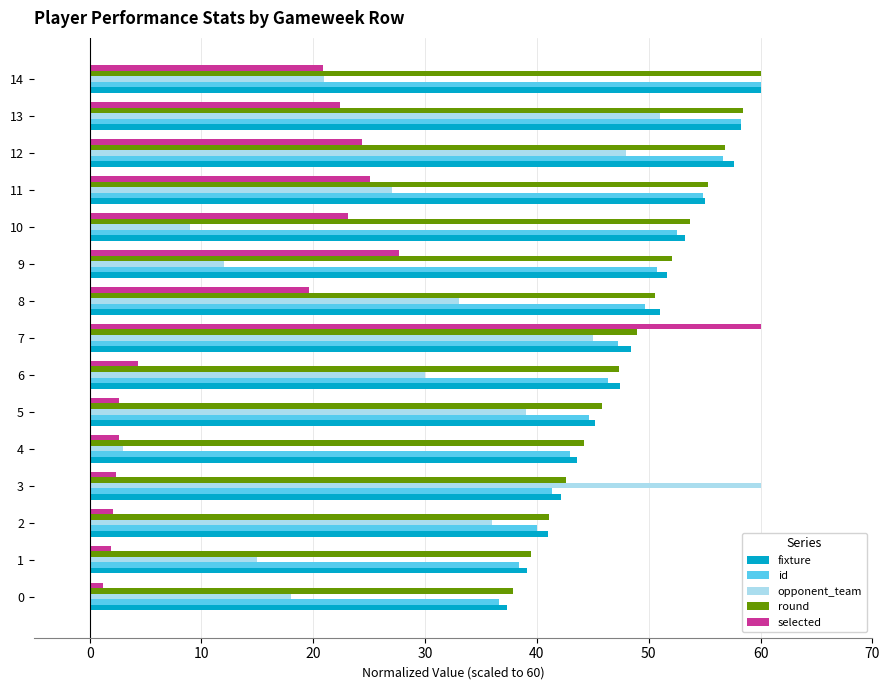

Is the value of fixture at 5 greater than the value of opponent_team at 10?

Yes